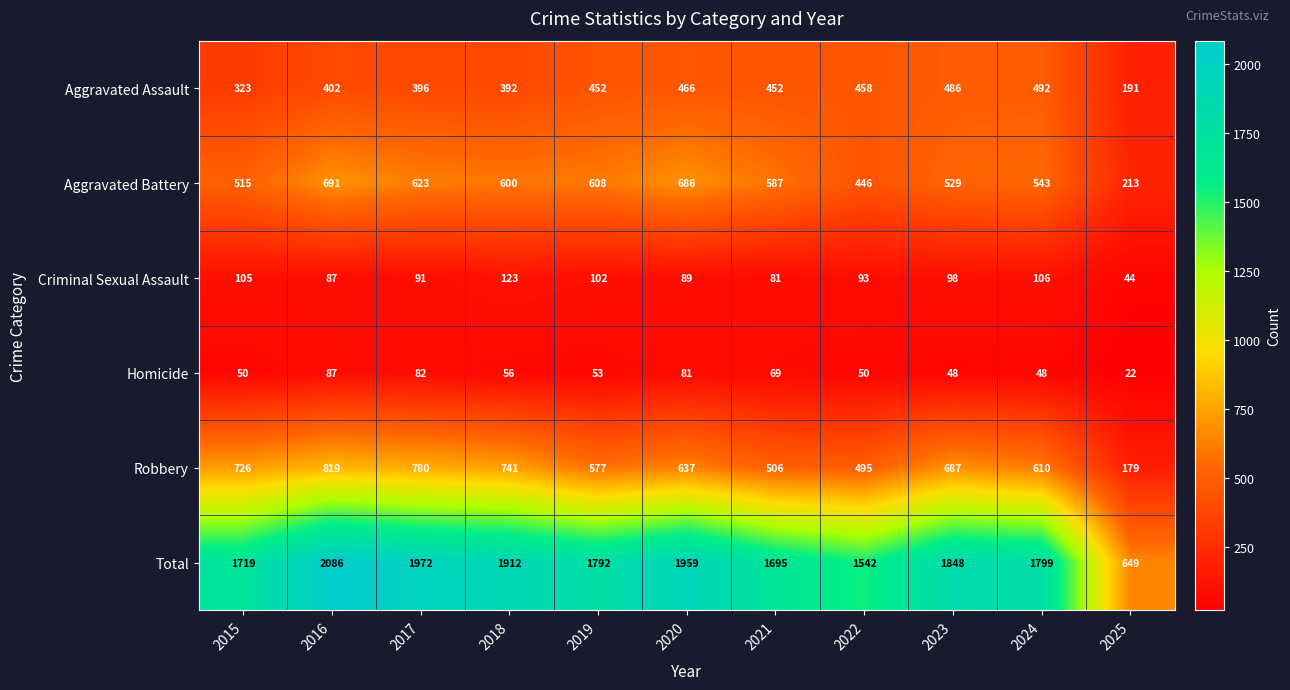

Which category has the highest value across all series?

2016